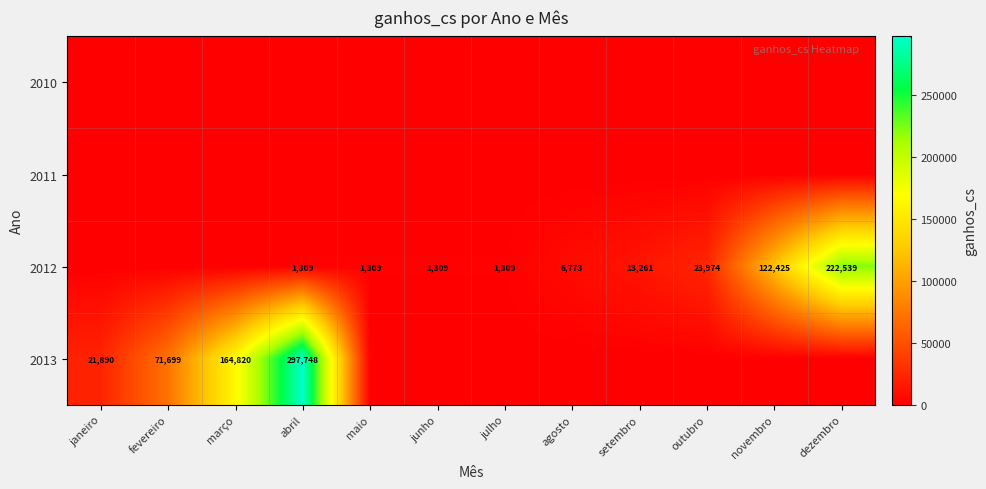

Is it true that 2013 equals 122911.5 at abril?

False